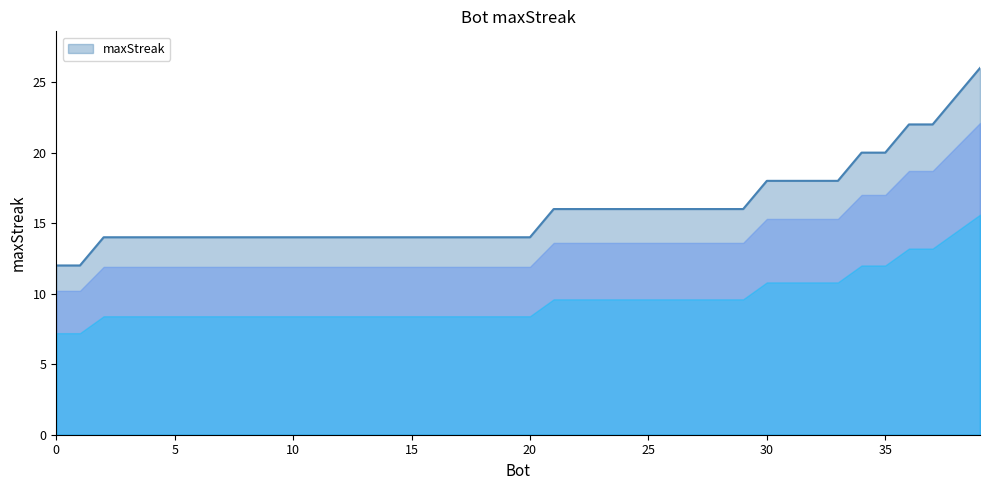

What is the sum of all values?

640